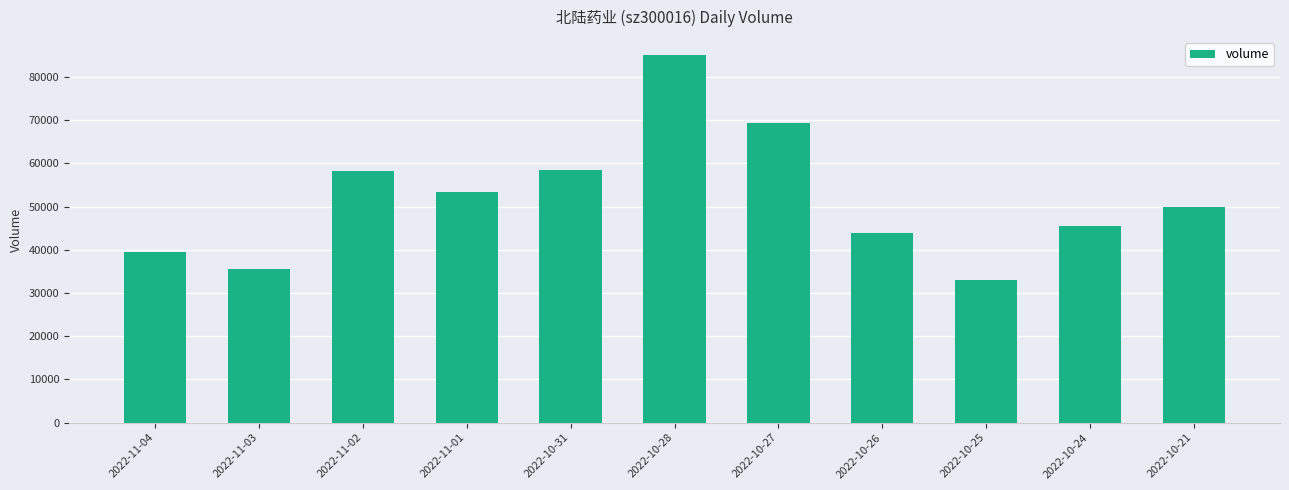

Are the bars grouped side by side (vs. stacked)?

No